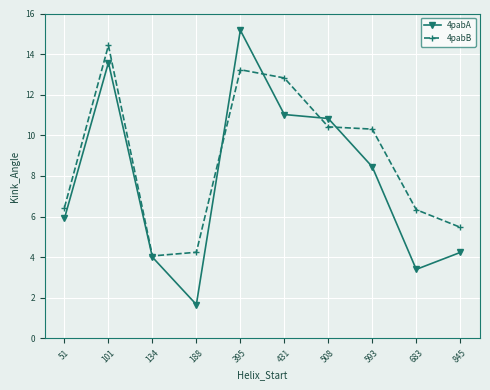

What is the value of the 4pabB point at the 8th from the left?

10.3